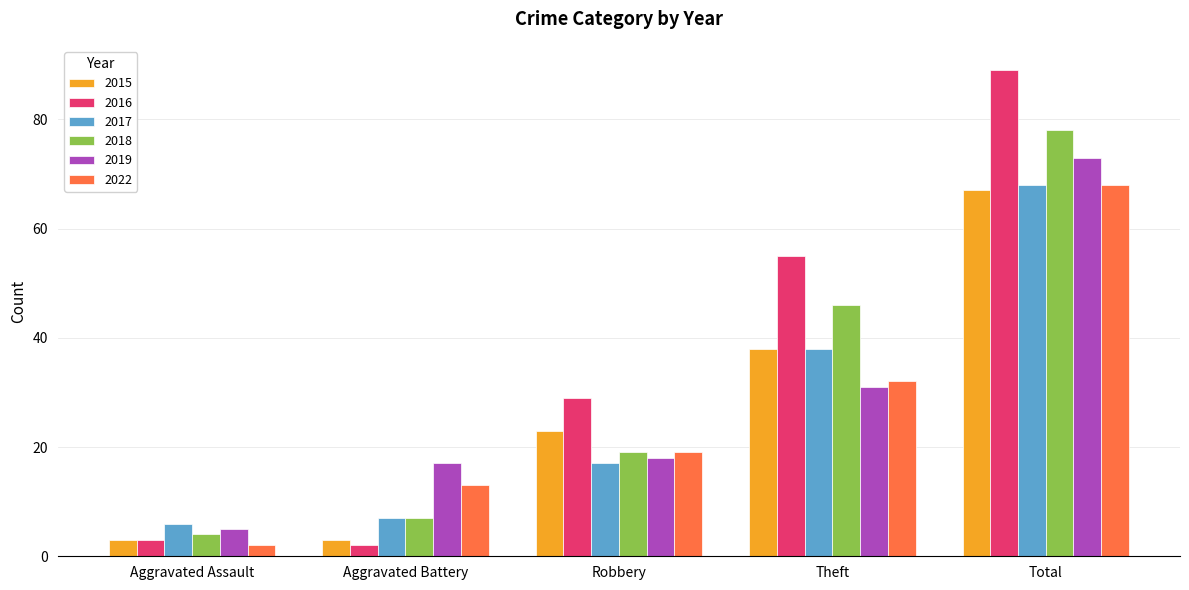

The value of 2017 at Robbery is 17. True or false?

True